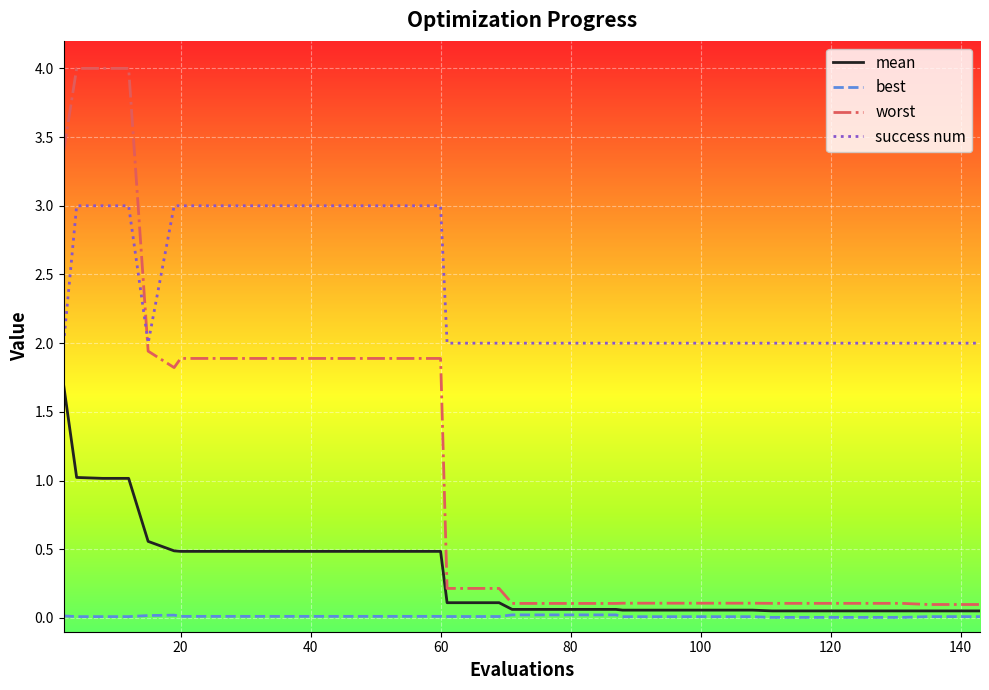

At how many categories does at least one series exceed 1?

40